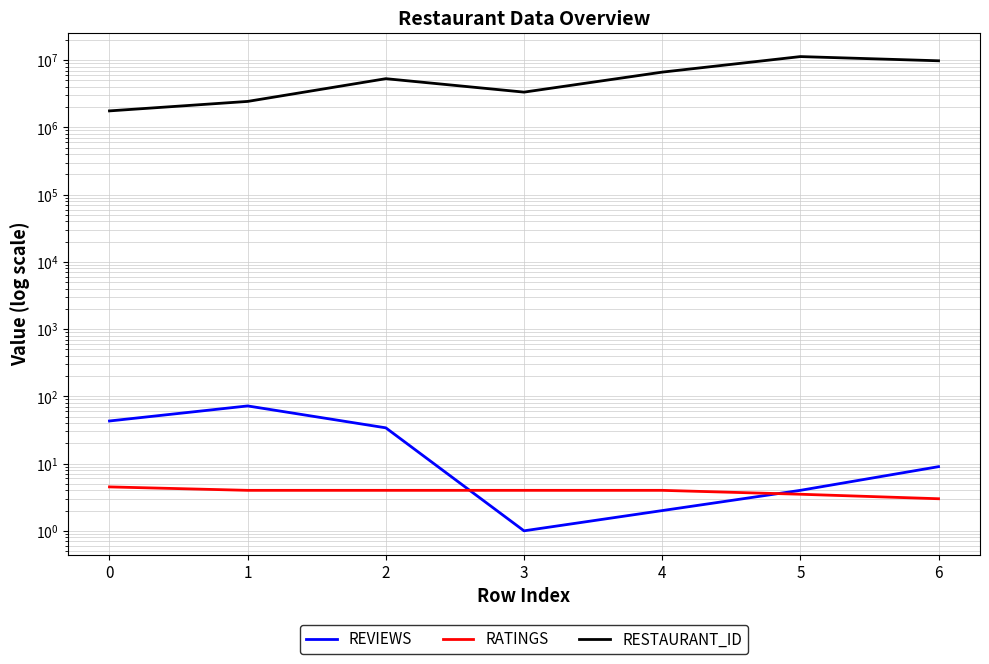

At 6, list the series in order from smallest to largest.

RATINGS, REVIEWS, RESTAURANT_ID